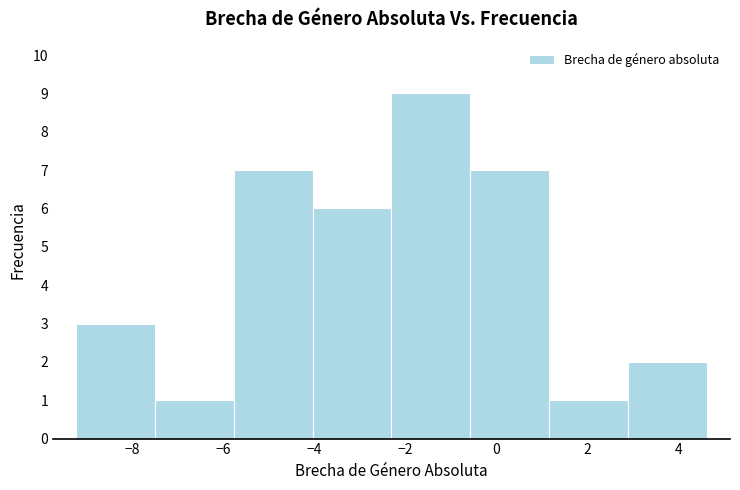

How tall is the bar that spans -5.8 to -4.0 on the x-axis? Neither the bar edges nor the heights are printed on the chart, so give them approximately, as read against the axes.

7